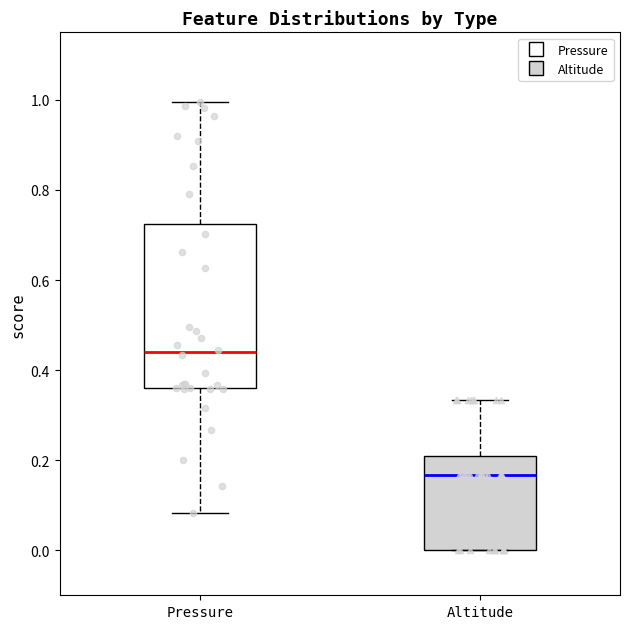

Reading left to right, read every box against the y-axis: the position of its median line, the range the box covers, and the ends of its whiskers. The values are not printed on the chart, so give them approximately, as read against the axis.

Pressure: median 0.44, box 0.36 to 0.72, whiskers 0.08 to 1.00
Altitude: median 0.16, box 0.00 to 0.20, whiskers 0.00 to 0.34